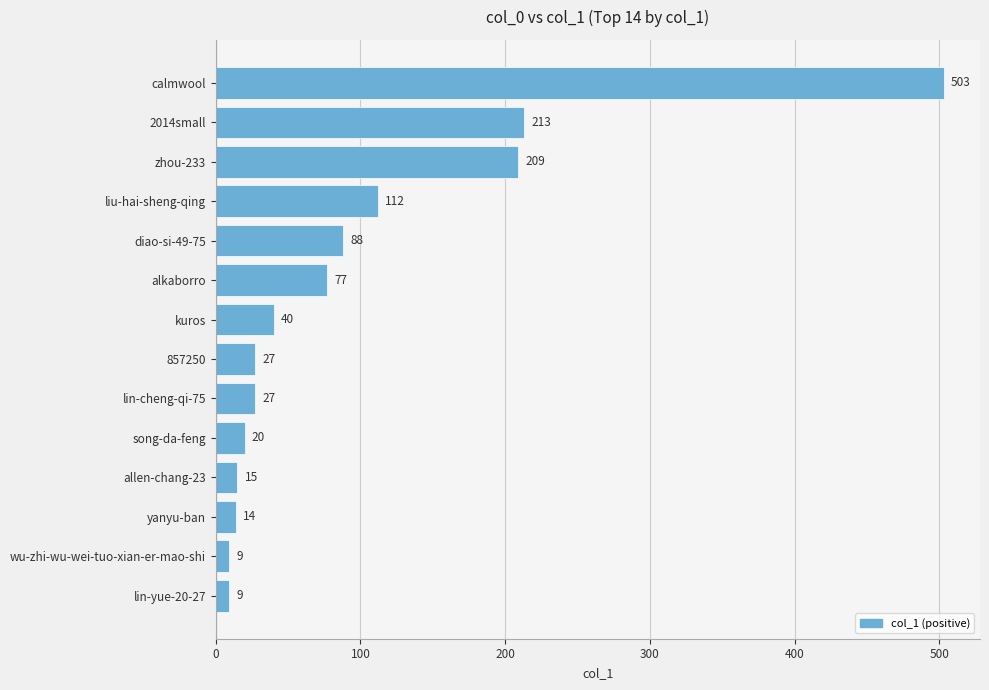

Reading bottom to top, list all the values displayed in this chart.

9	9	14	15	20	27	27	40	77	88	112	209	213	503